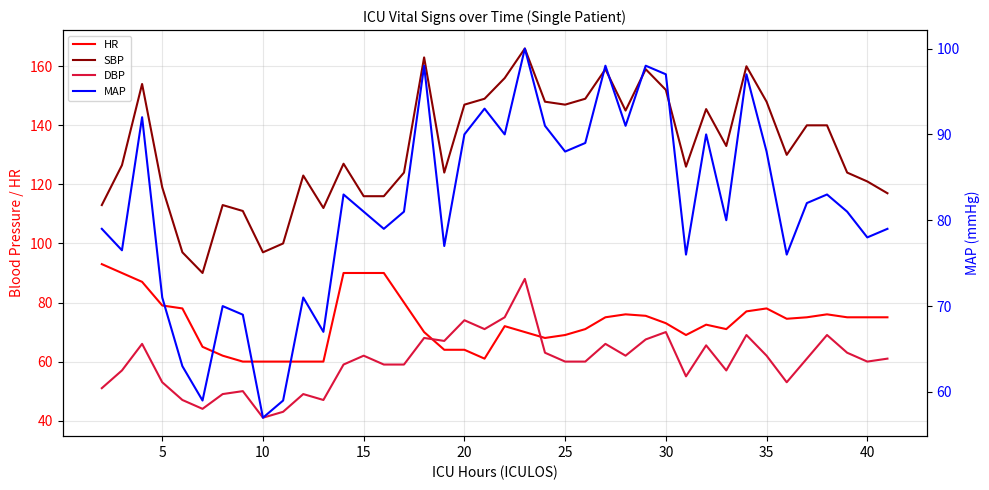

Reading left to right, extract all data points from this chart.

HR: 93.0	90.0	87.0	79.0	78.0	65.0	62.0	60.0	60.0	60.0	60.0	60.0	90.0	90.0	90.0	80.0	70.0	64.0	64.0	61.0	72.0	70.0	68.0	69.0	71.0	75.0	76.0	75.5	73.0	69.0	72.5	71.0	77.0	78.0	74.5	75.0	76.0	75.0	75.0	75.0
SBP: 113.0	126.5	154.0	119.0	97.0	90.0	113.0	111.0	97.0	100.0	123.0	112.0	127.0	116.0	116.0	124.0	163.0	124.0	147.0	149.0	156.0	166.0	148.0	147.0	149.0	159.0	145.0	159.0	152.0	126.0	145.5	133.0	160.0	148.0	130.0	140.0	140.0	124.0	121.0	117.0
DBP: 51.0	57.0	66.0	53.0	47.0	44.0	49.0	50.0	41.0	43.0	49.0	47.0	59.0	62.0	59.0	59.0	68.0	67.0	74.0	71.0	75.0	88.0	63.0	60.0	60.0	66.0	62.0	67.5	70.0	55.0	65.5	57.0	69.0	62.0	53.0	61.0	69.0	63.0	60.0	61.0
MAP: 79.0	76.5	92.0	71.0	63.0	59.0	70.0	69.0	57.0	59.0	71.0	67.0	83.0	81.0	79.0	81.0	98.0	77.0	90.0	93.0	90.0	100.0	91.0	88.0	89.0	98.0	91.0	98.0	97.0	76.0	90.0	80.0	97.0	88.0	76.0	82.0	83.0	81.0	78.0	79.0